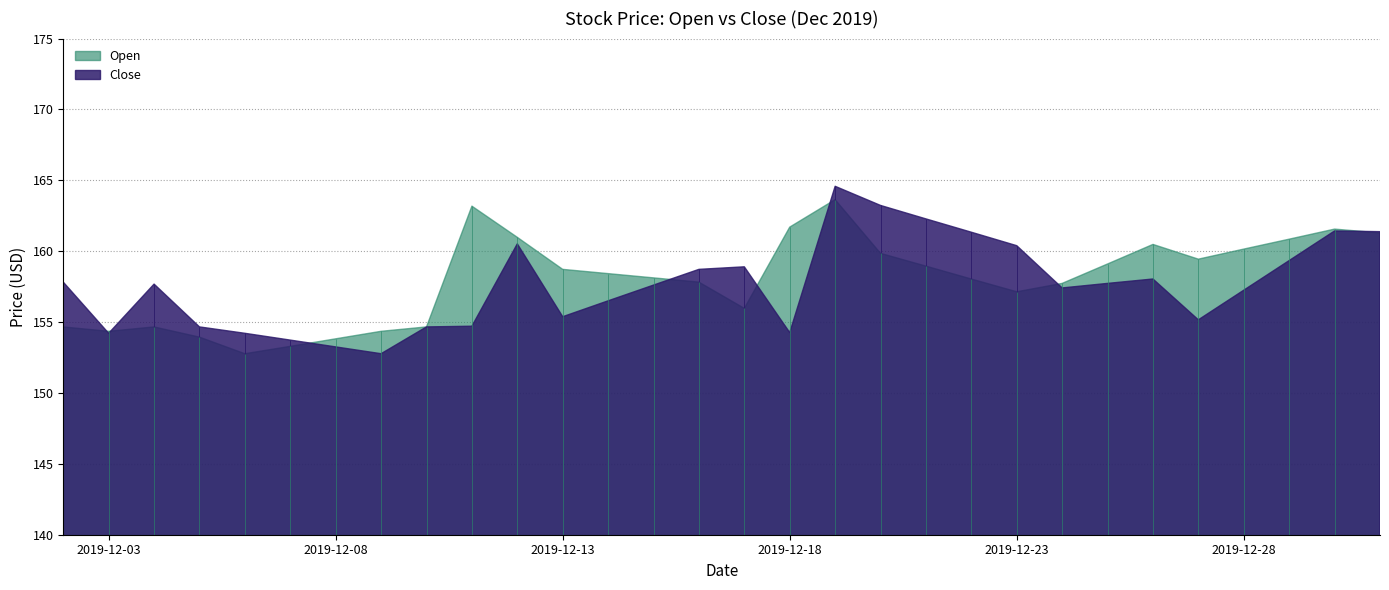

At how many categories does at least one series exceed 157?

23